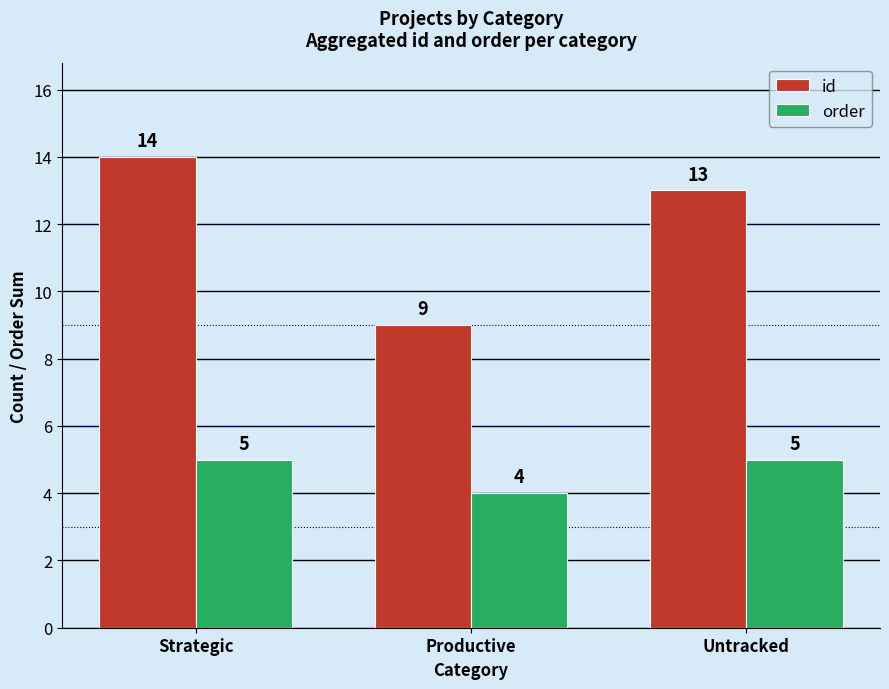

What is the value of the id bar at the 3rd from the left?

13